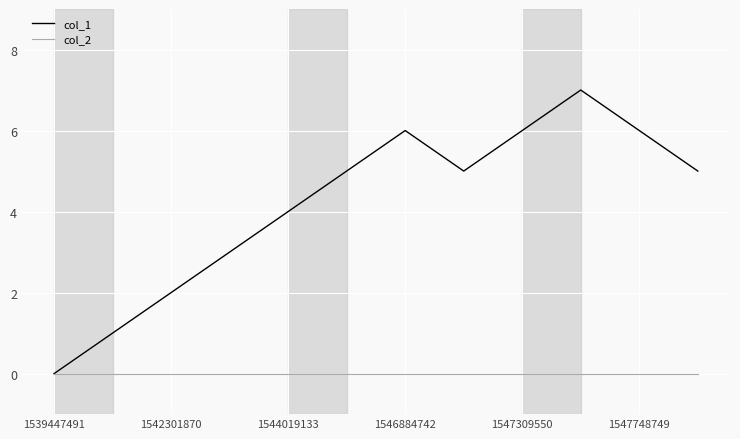

Which series has the largest range (max minus min)?

col_1